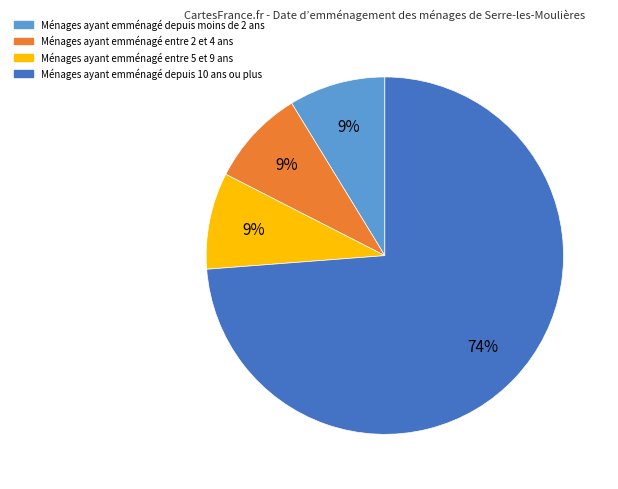

To the nearest percent, what is the average slice percentage?

25%